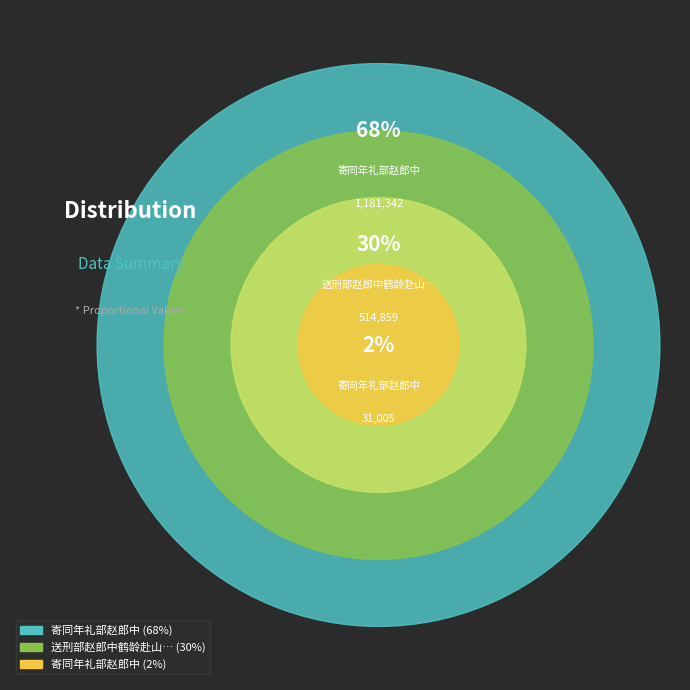

To the nearest percent, what percentage of the pie is 送刑部赵郎中鹤龄赴山东副使备倭海上?

30%